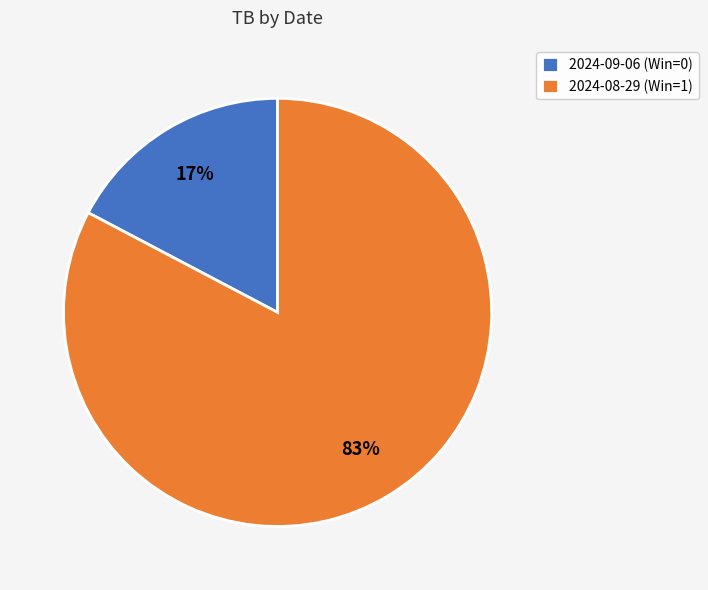

Which has a higher value, 2024-09-06 (Win=0) or 2024-08-29 (Win=1)?

2024-08-29 (Win=1)